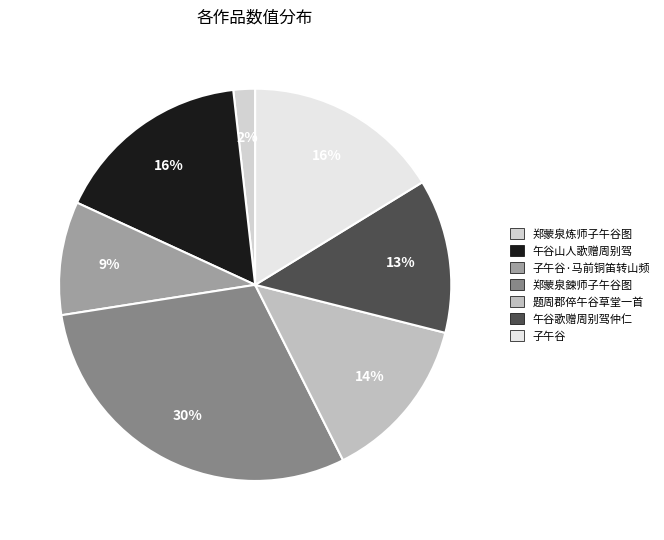

Count the number of slices in the pie.

7